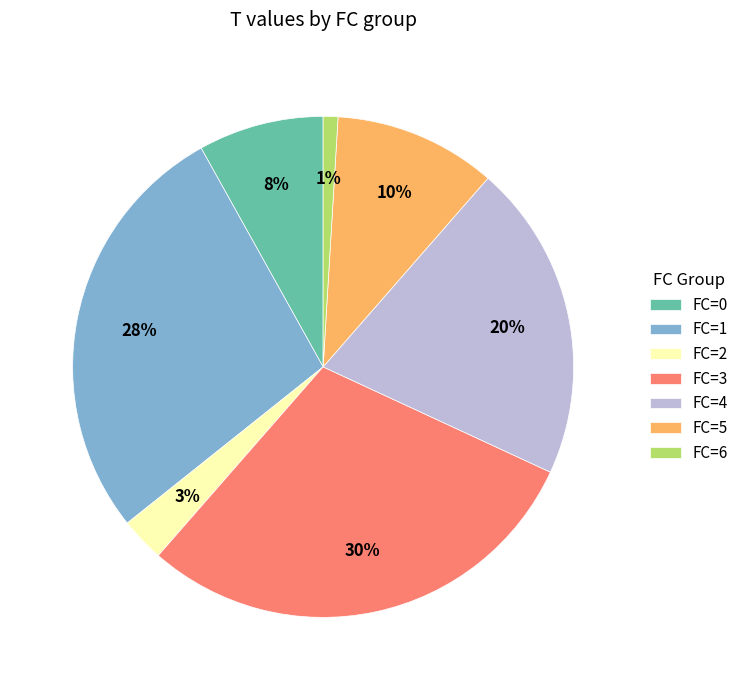

Do FC=0 and FC=2 together represent more than half of the pie?

No